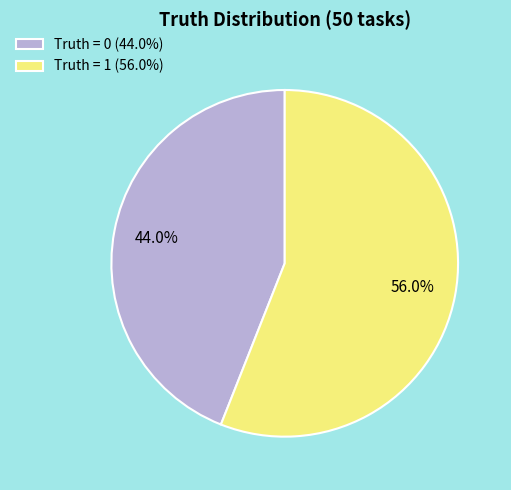

Count the number of slices in the pie.

2